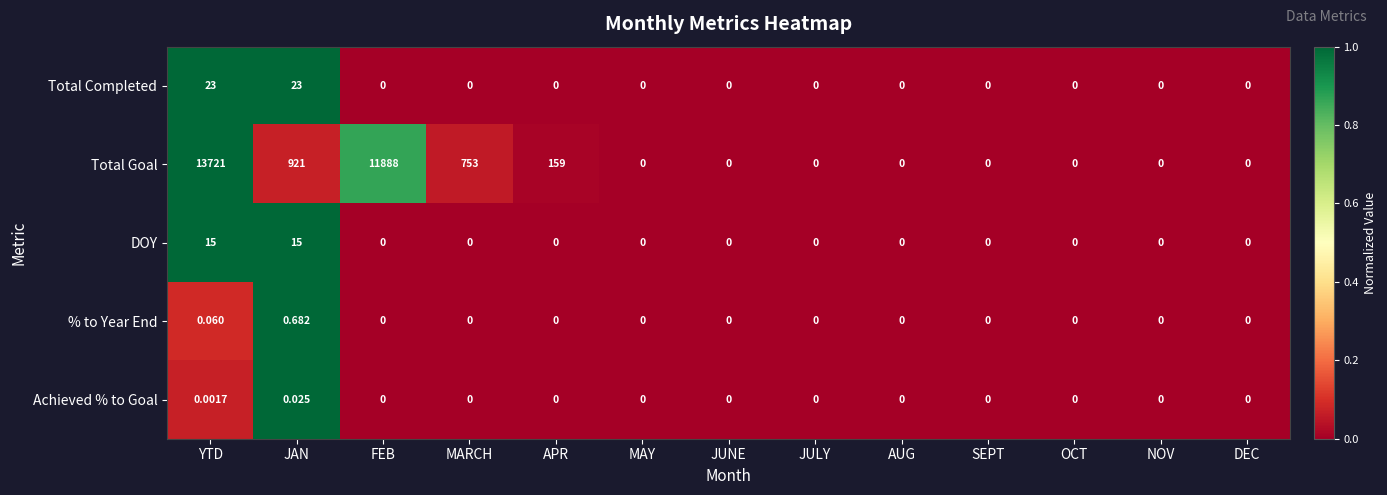

What is the maximum value shown in the chart?

13721.0